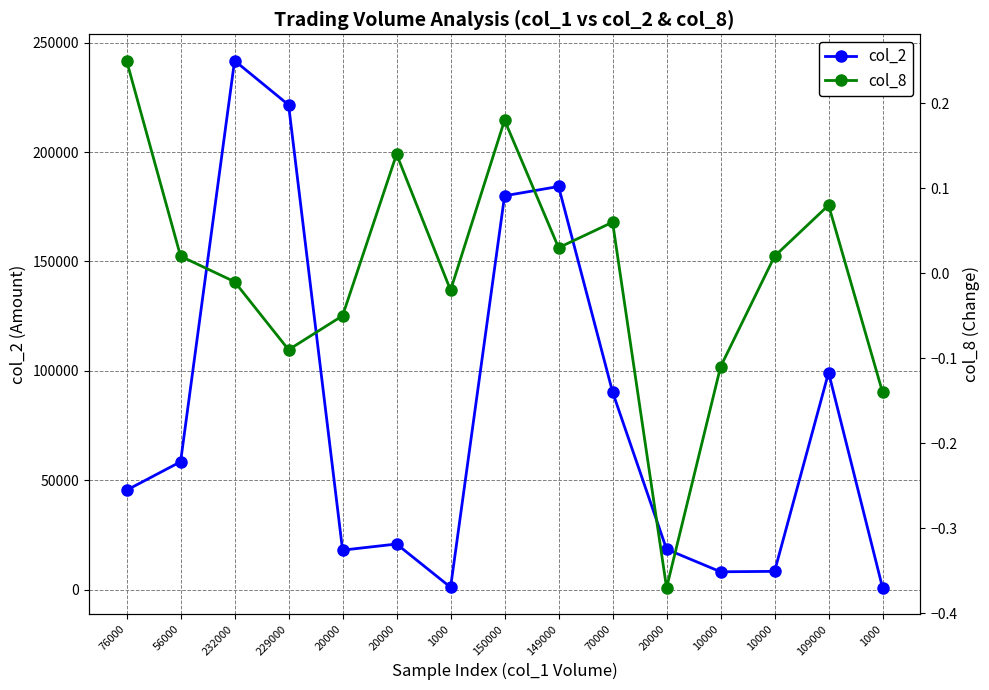

What is the value of the col_8 point at the 4th from the left?

-0.1